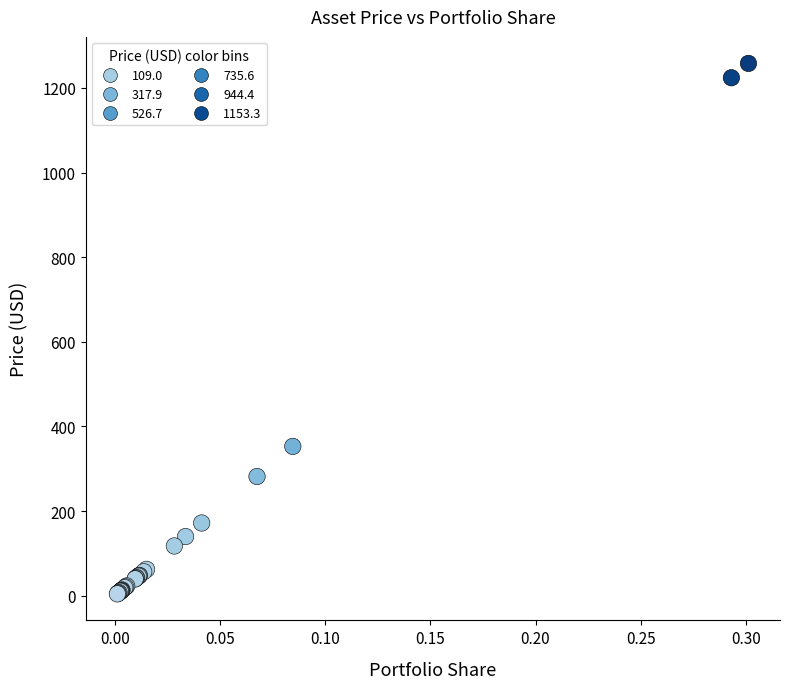

What Y value in the scatter plot is closest to 631?

353.0